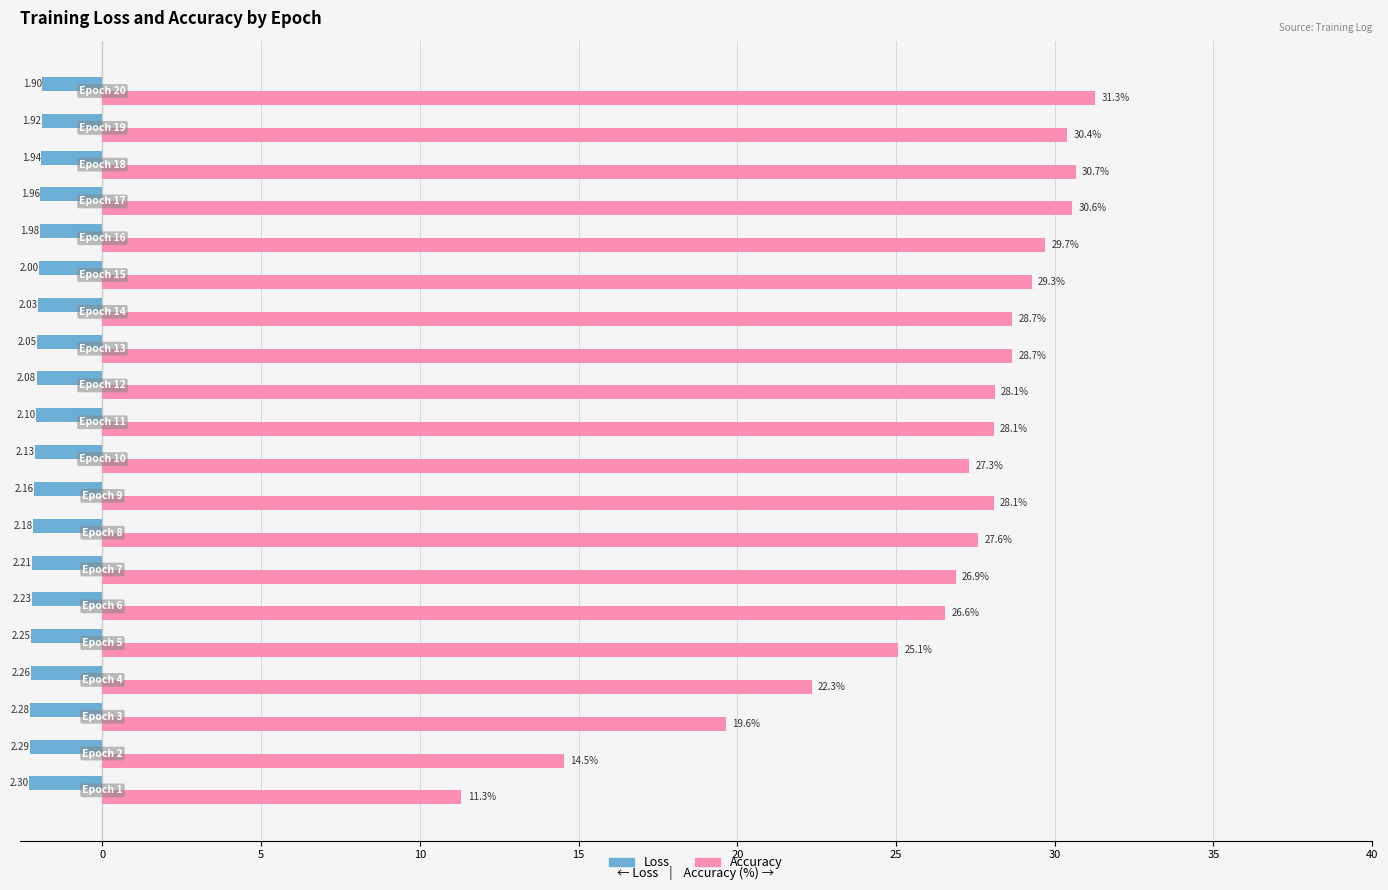

How many values in the Accuracy series are below 28?

9